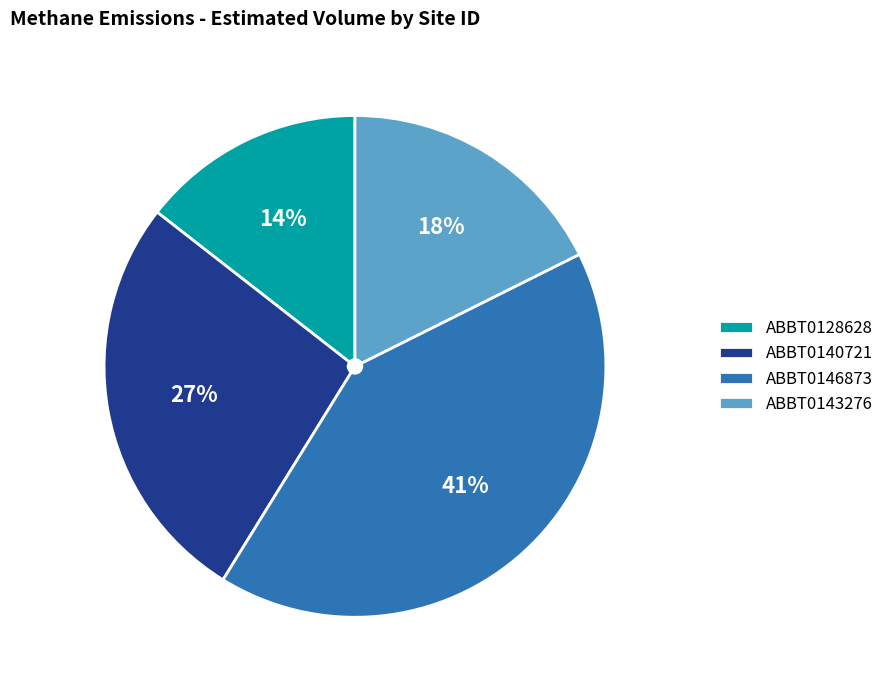

Rank the categories by value from highest to lowest.

ABBT0146873, ABBT0140721, ABBT0143276, ABBT0128628